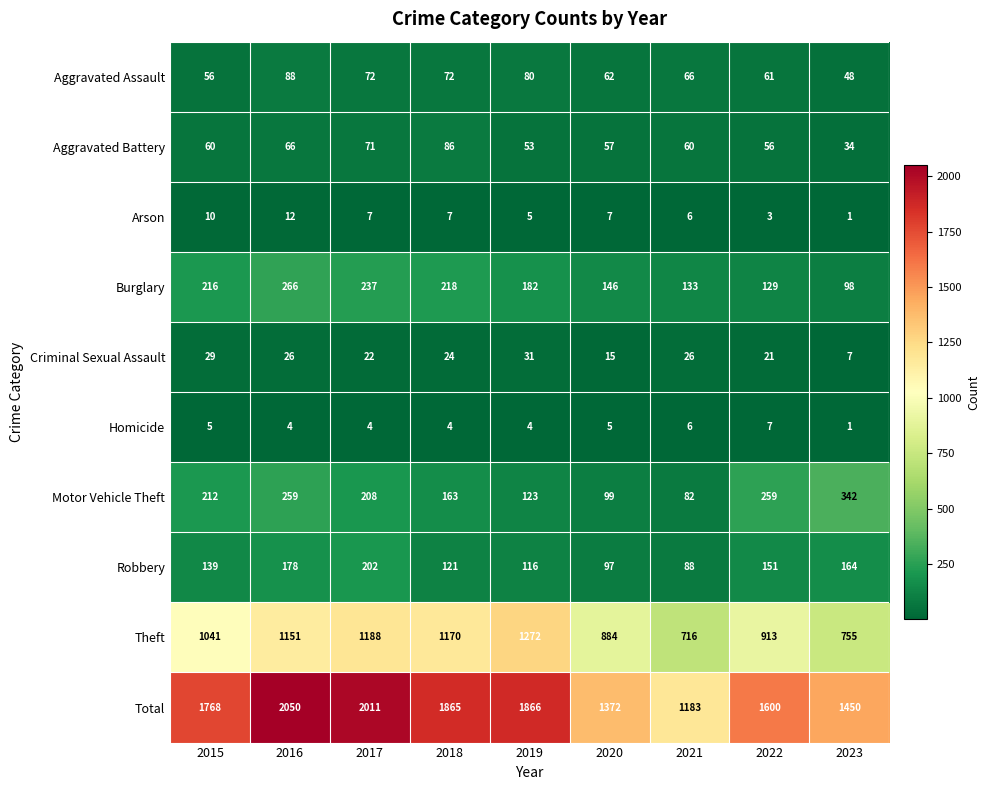

The value of Burglary at 2022 is 129. True or false?

True